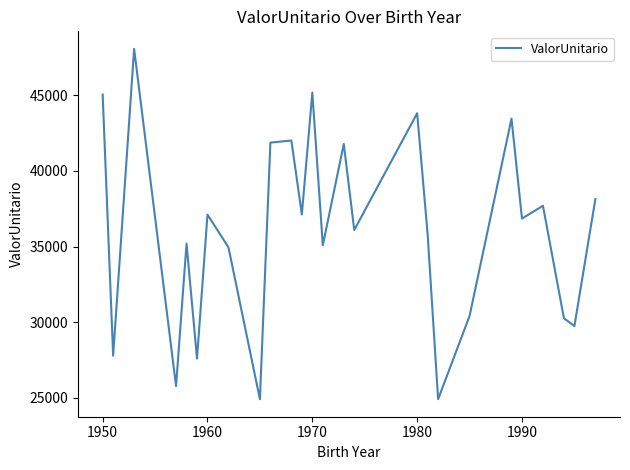

What is the smallest value displayed?

24913.6